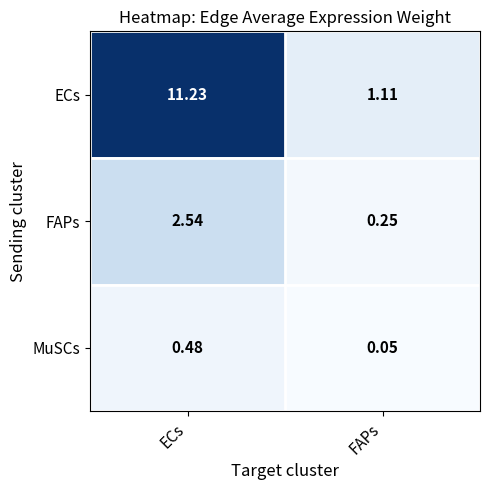

Is the value of FAPs at FAPs greater than the value of ECs at FAPs?

No